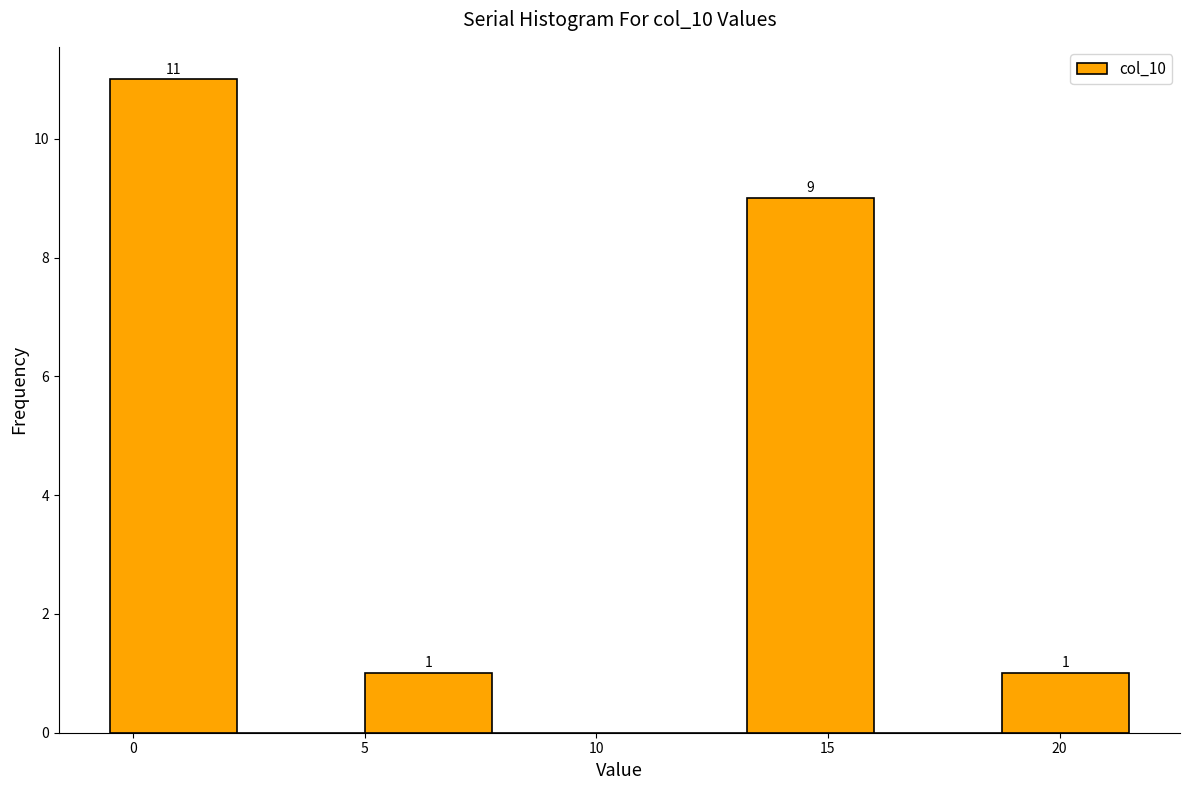

Which range on the x-axis has the tallest bar?

-0.50 to 2.25